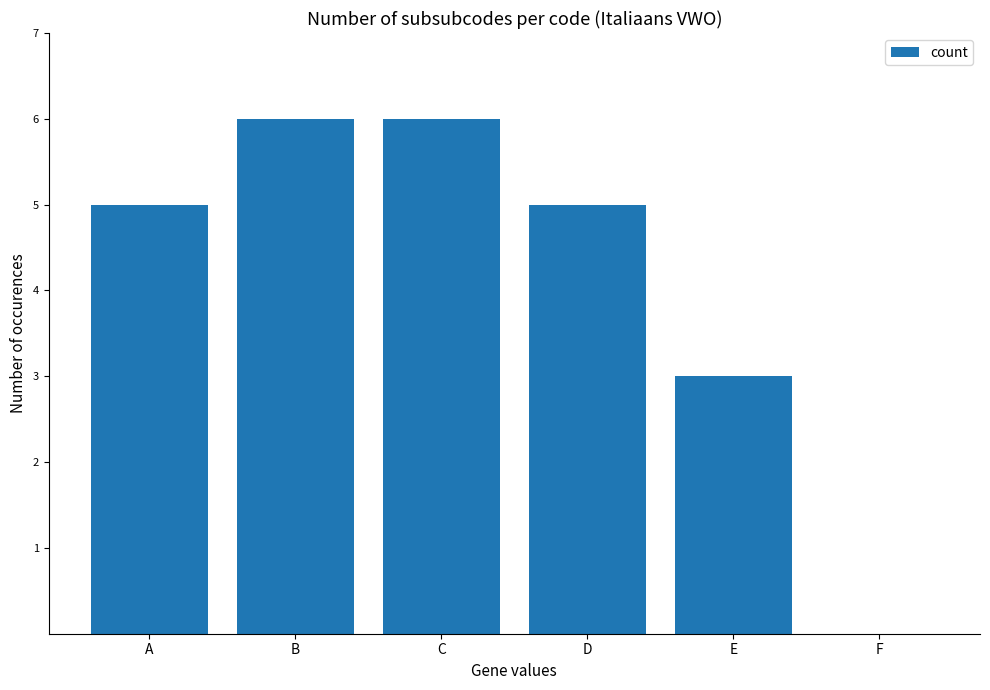

The value at A is 2. True or false?

False